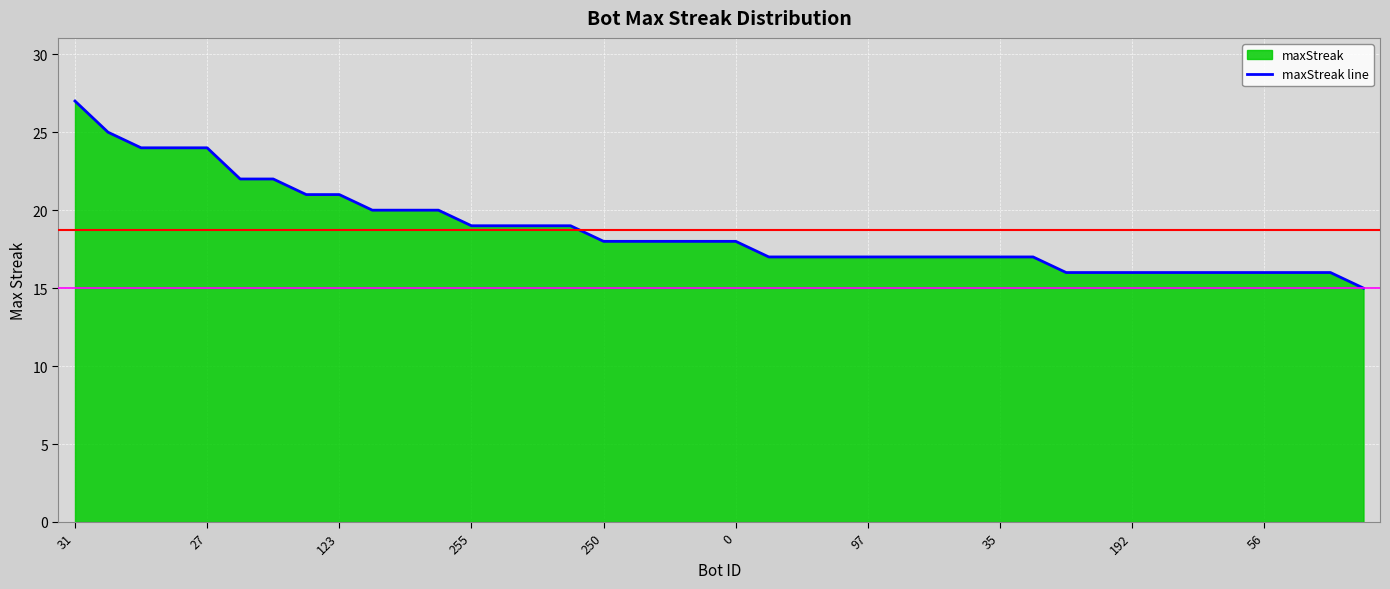

What is the difference between the maximum and minimum values?

12